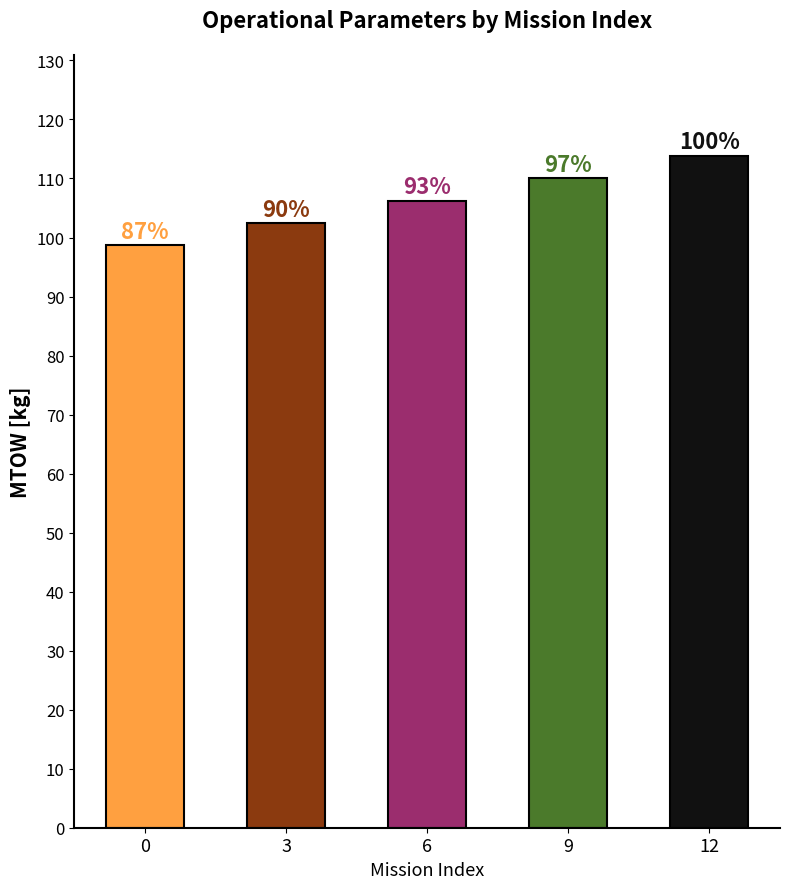

Reading left to right, transcribe all the data shown in this chart.

98.7	102.5	106.2	110.0	113.9